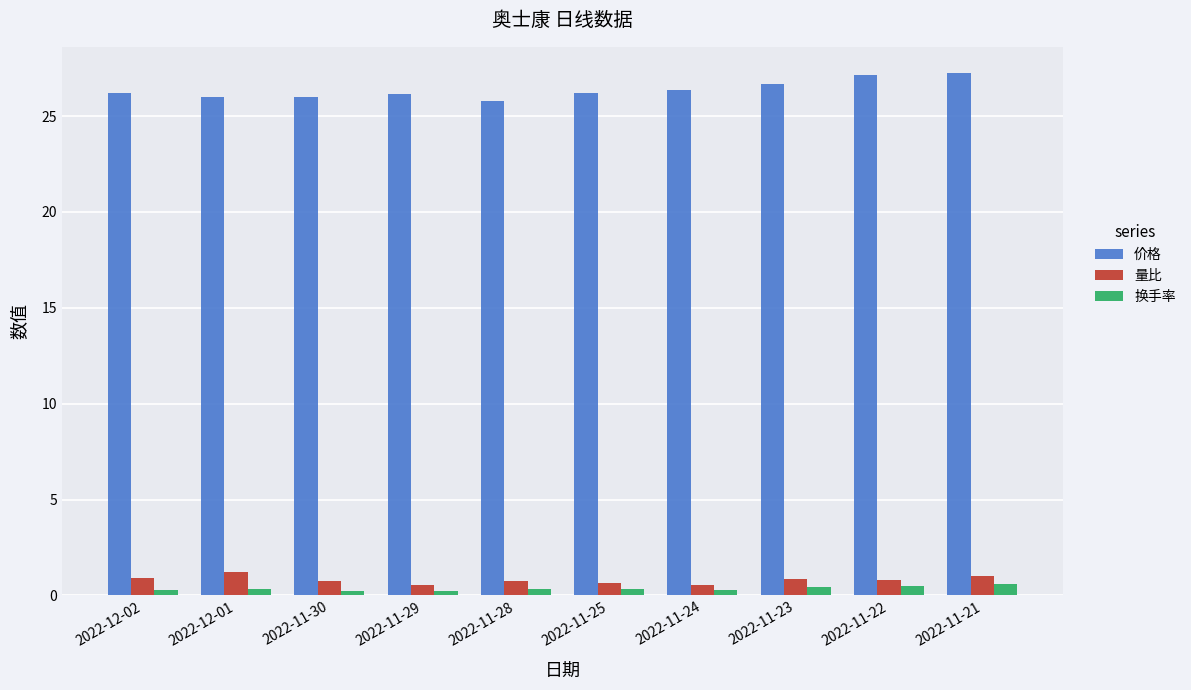

What is the highest value of the 量比 series?

1.2